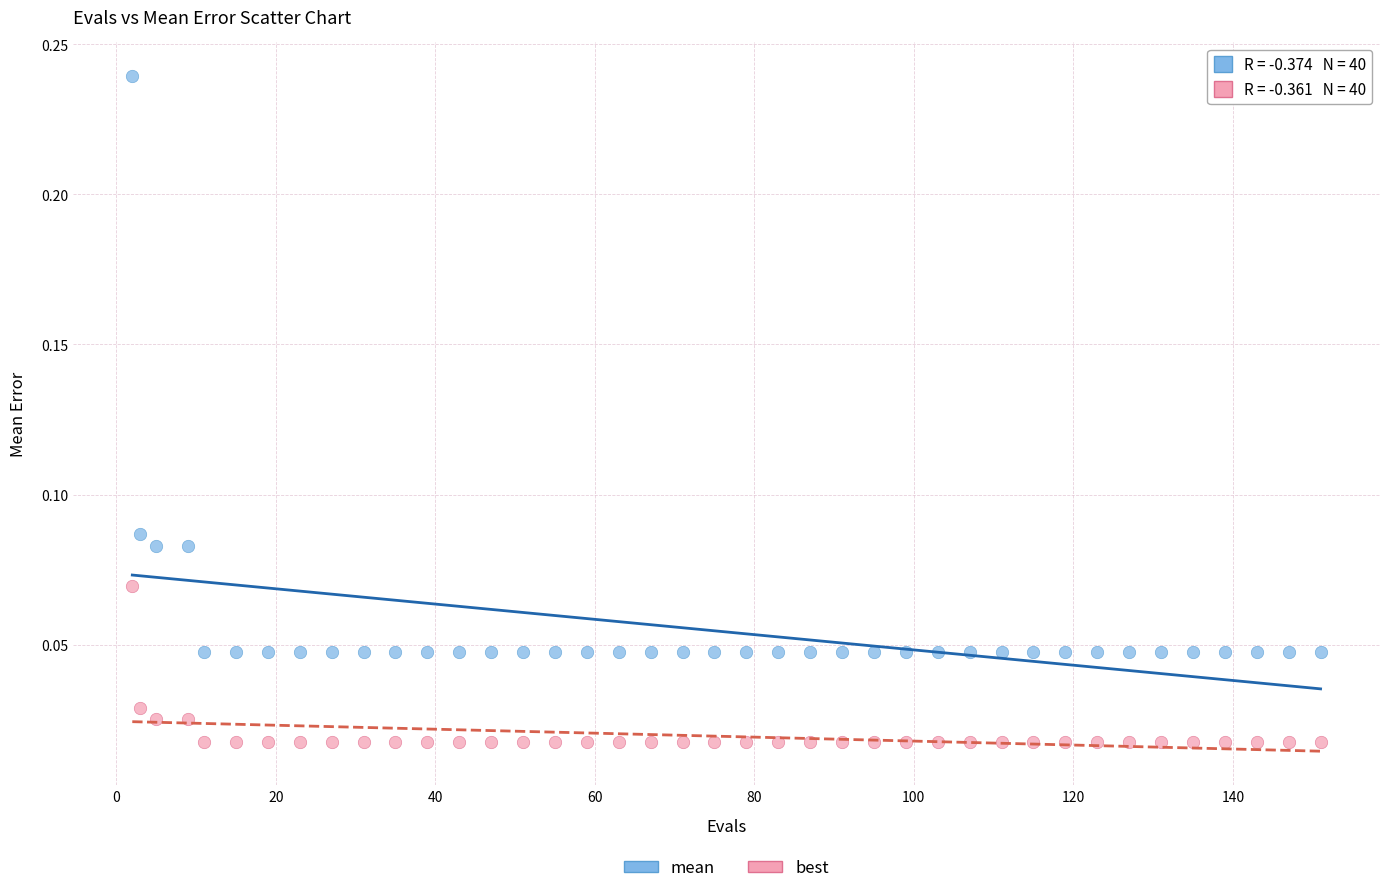

Which series has the largest Y range (max minus min)?

mean